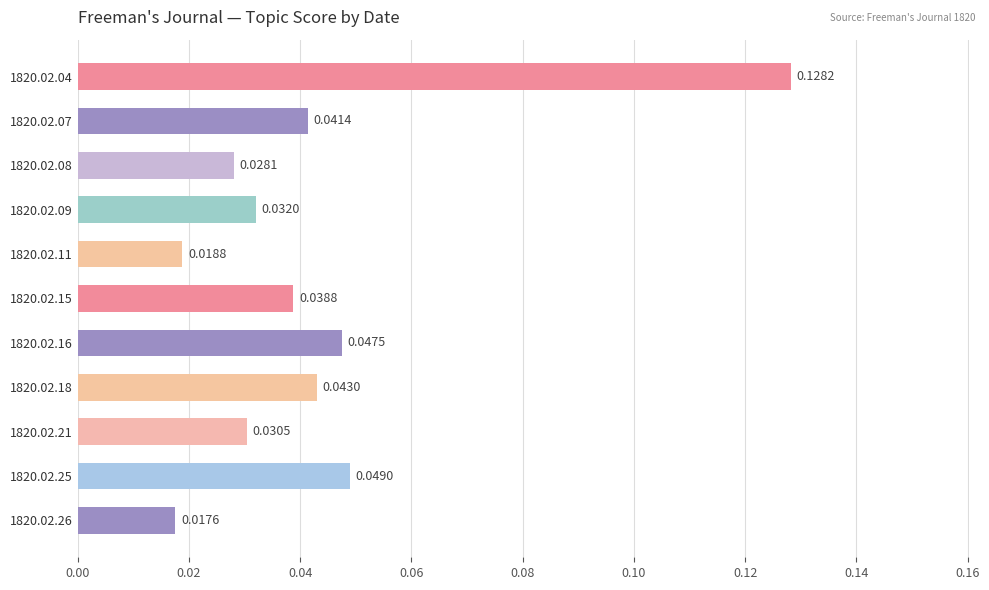

Are the bars grouped side by side (vs. stacked)?

No